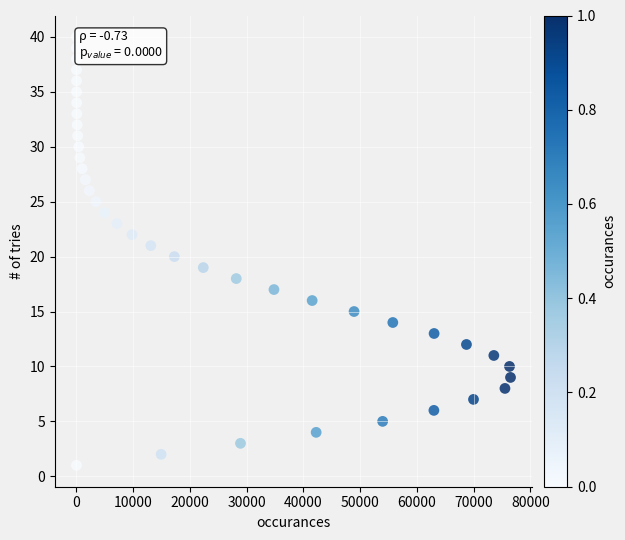

What is the range of X values (max minus min)?

76487